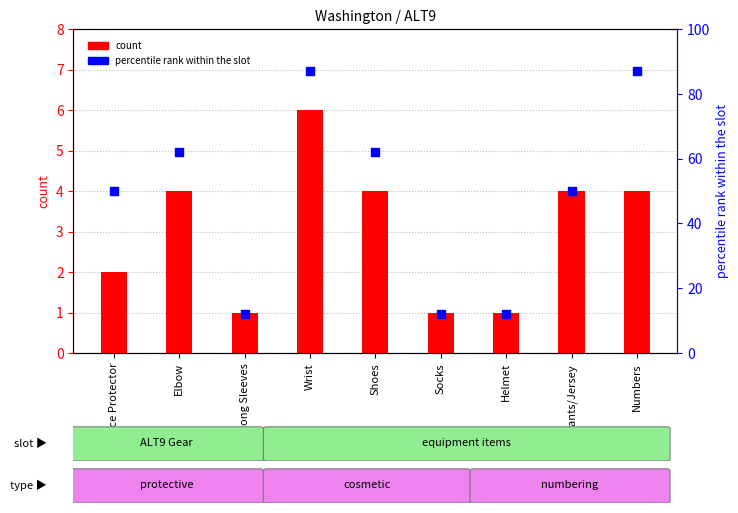

At which category is the sum across all series the highest?

Wrist